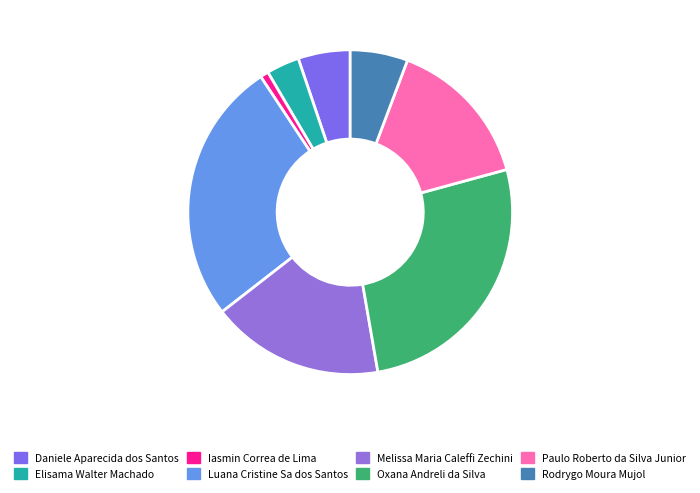

Count the number of slices in the pie.

8